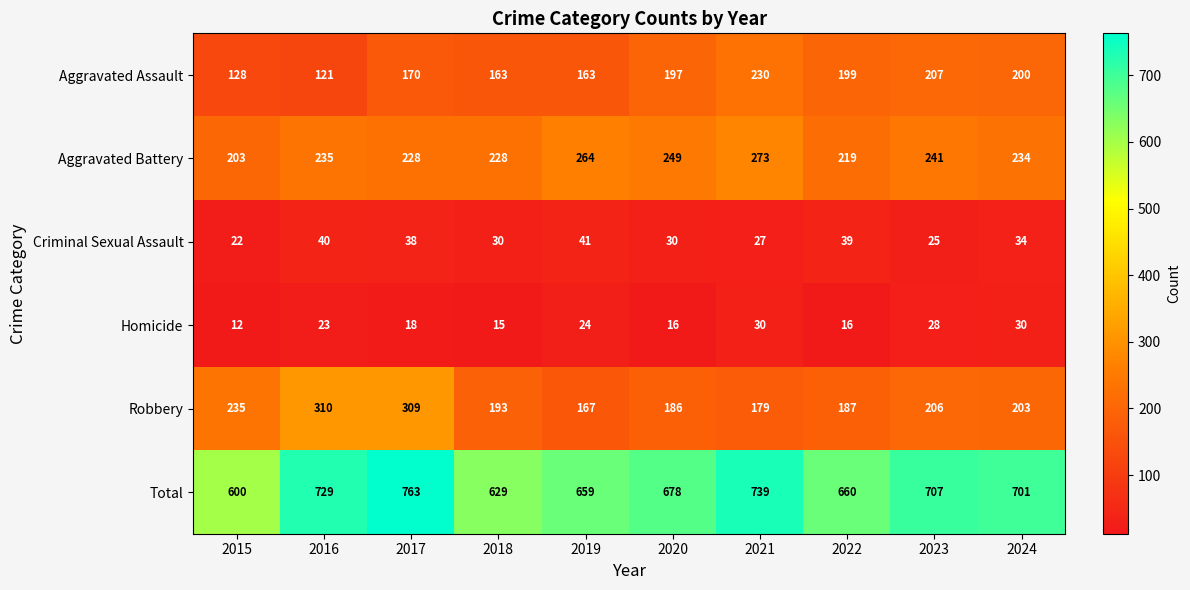

Is it true that Robbery equals 167 at 2019?

True